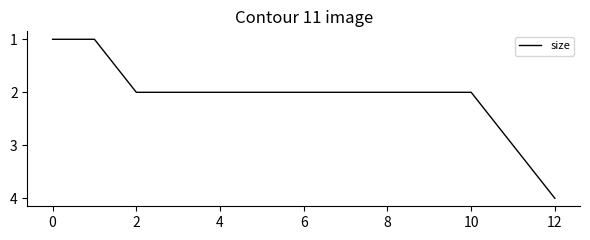

Does the chart display data point markers on the line(s)?

No